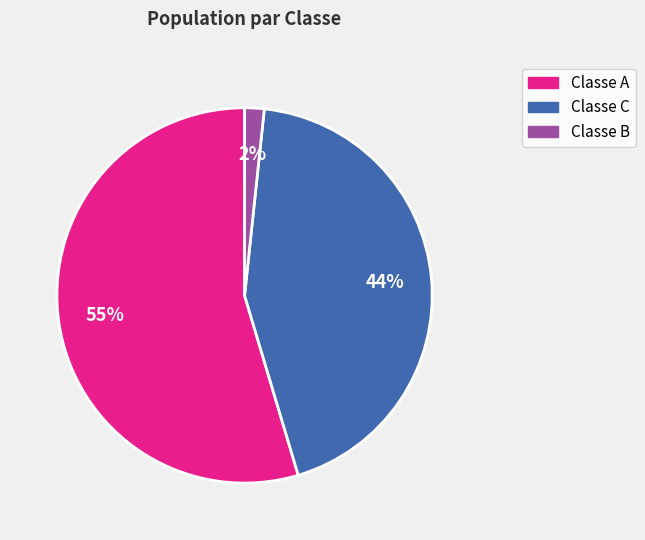

To the nearest percent, what is the average slice percentage?

33%